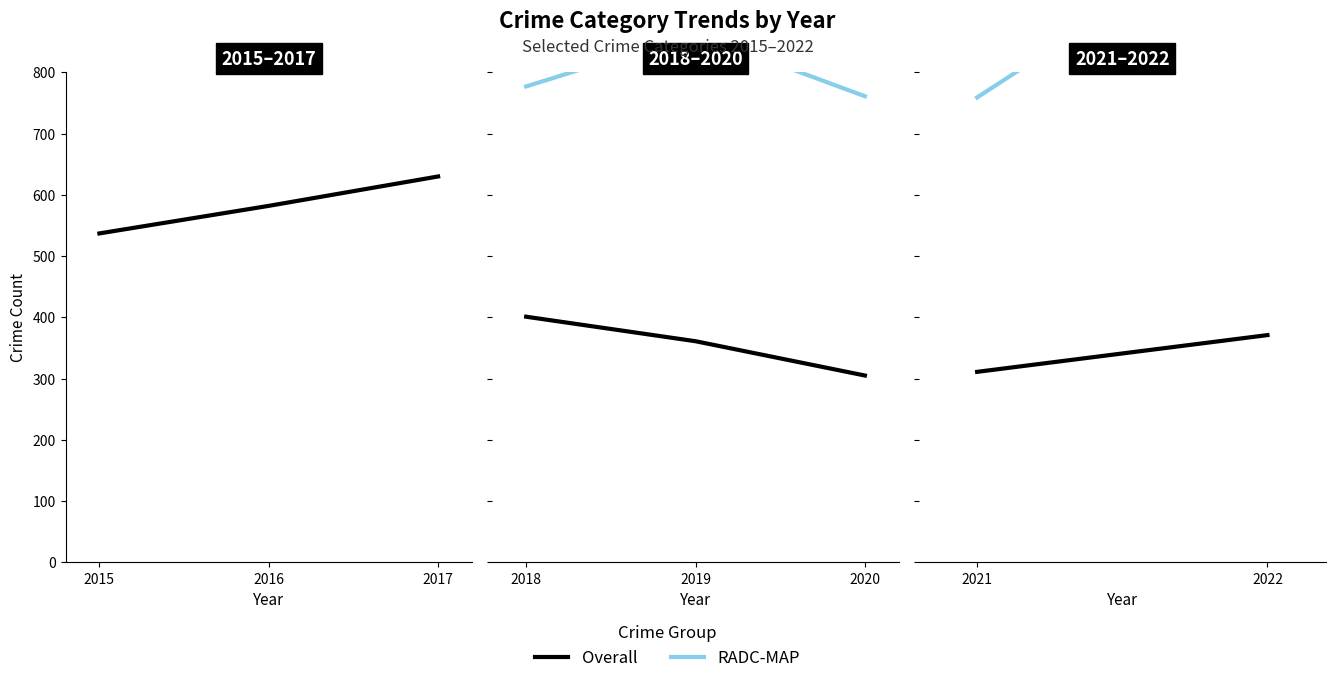

What is the total value across all series at 2021?

1070